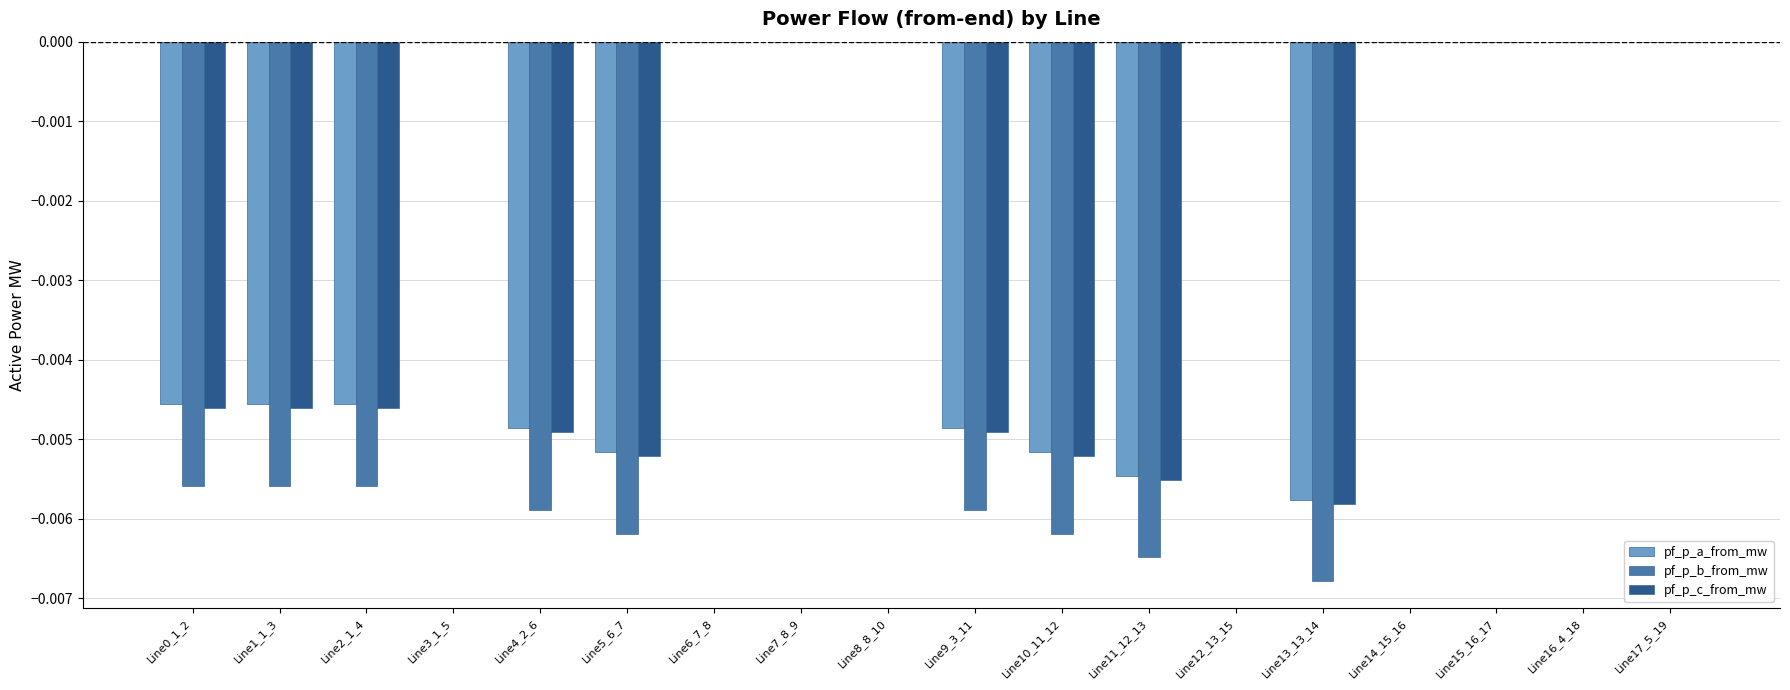

How many groups of bars are there?

18